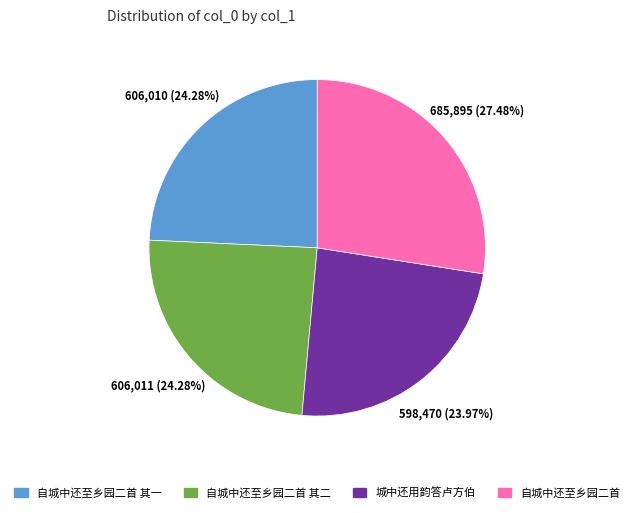

Combined, what portion of the pie is 自城中还至乡园二首 其二 and 自城中还至乡园二首 其一?

48.6%